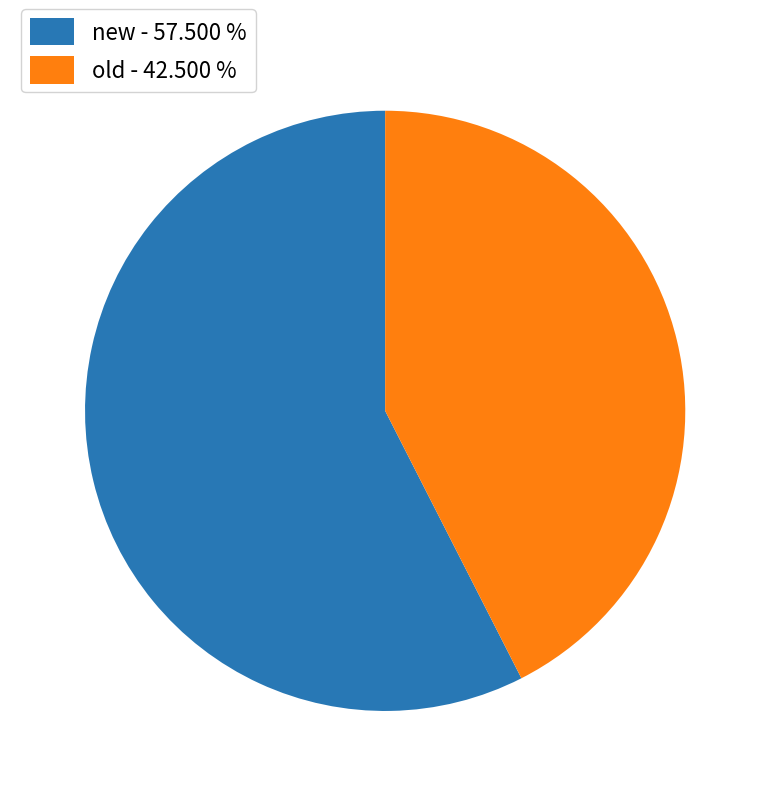

Do old - 42.500 % and new - 57.500 % together represent more than half of the pie?

Yes